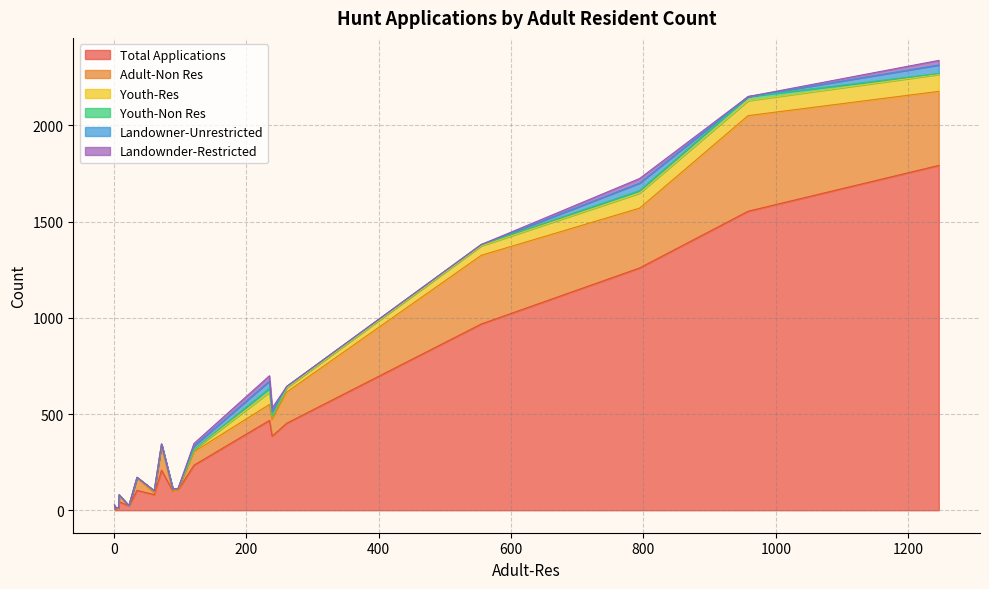

What is the difference between the highest and lowest values at 1246?

1787